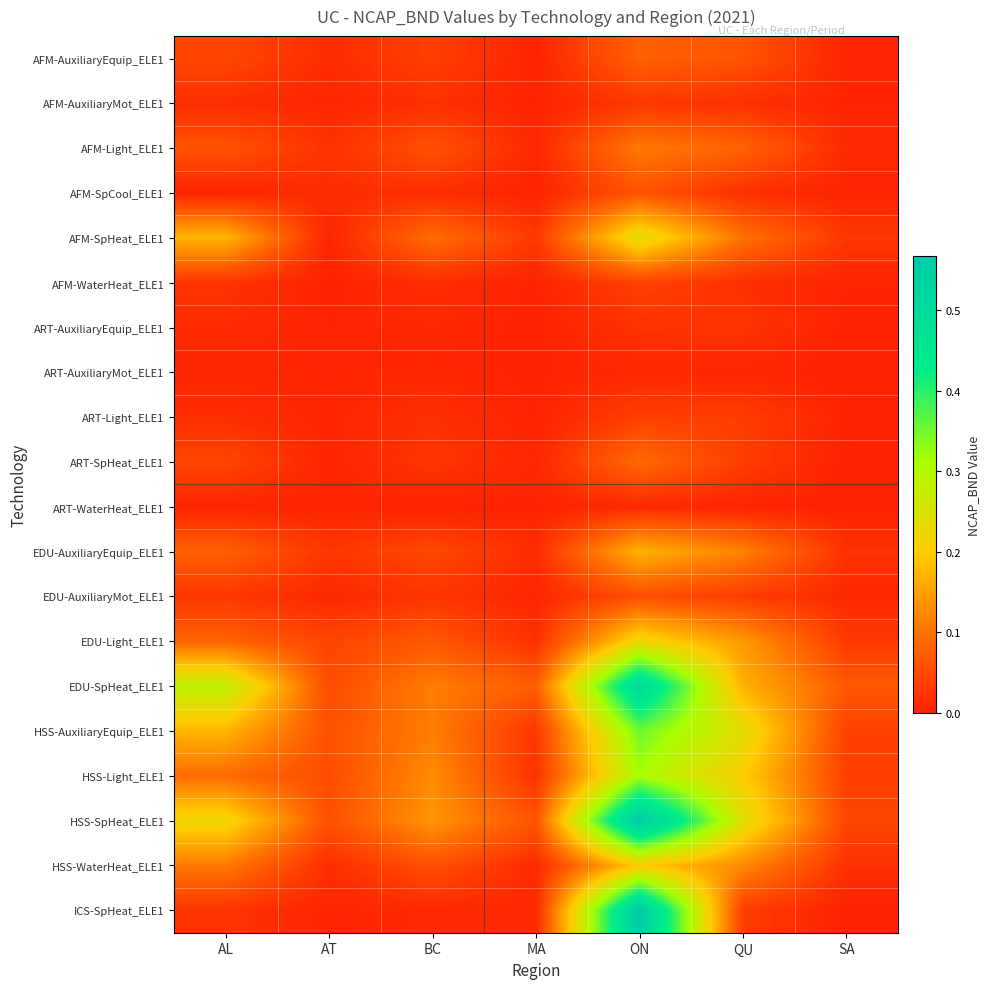

What is the total value across all series at MA?

0.3